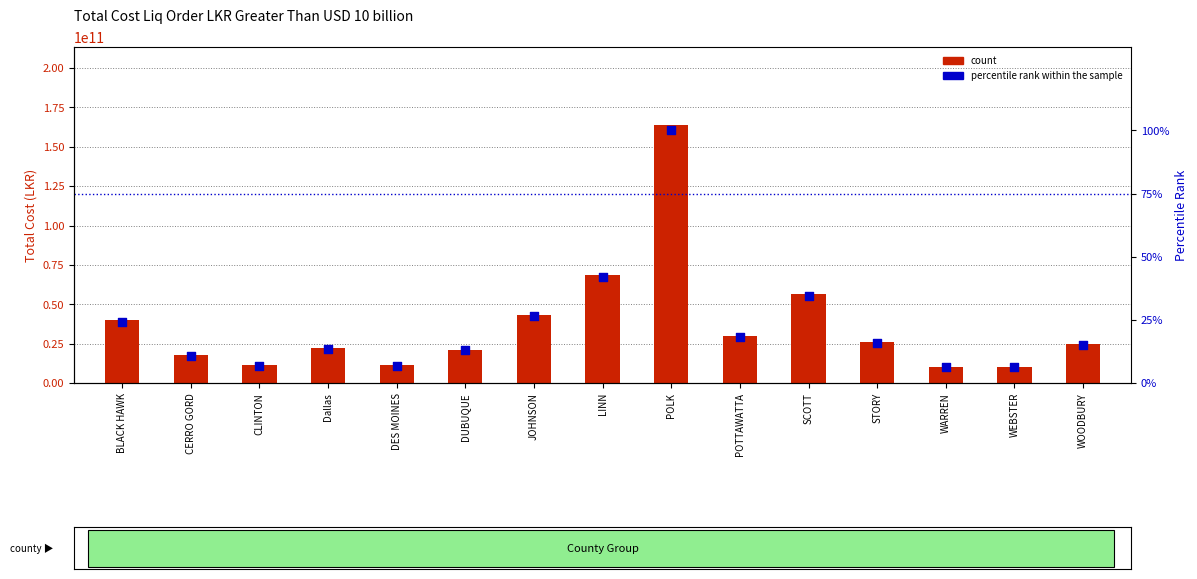

Which series contains the highest Y value?

Total Cost (LKR)